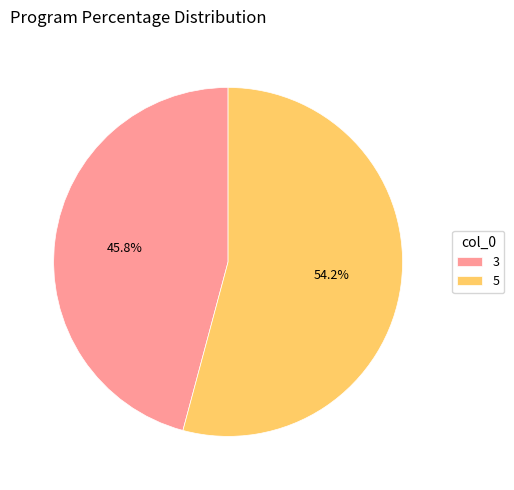

What percentage is the 5 slice, to the nearest percent?

54%